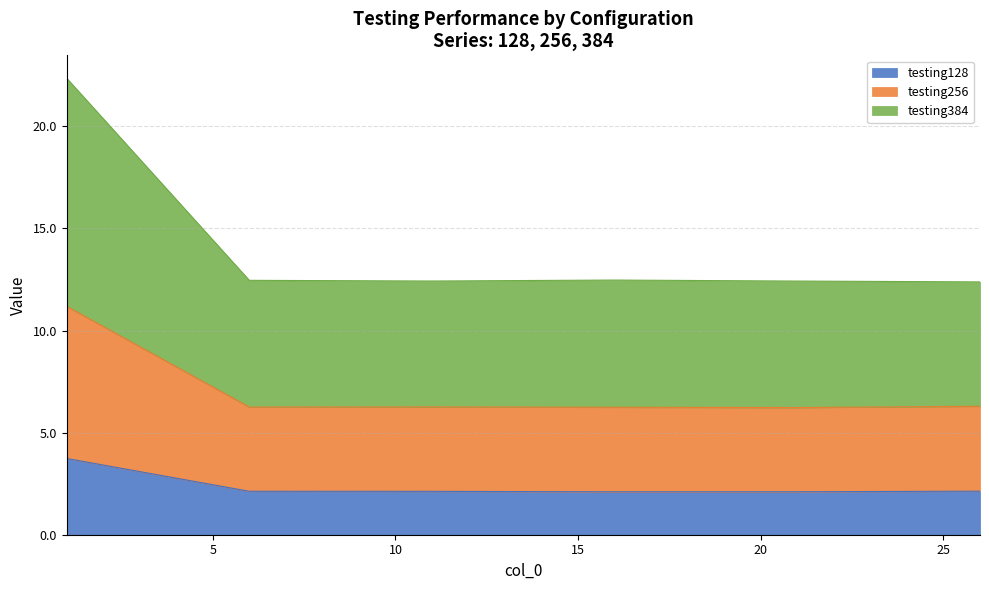

Where is the first local maximum for testing256?

11